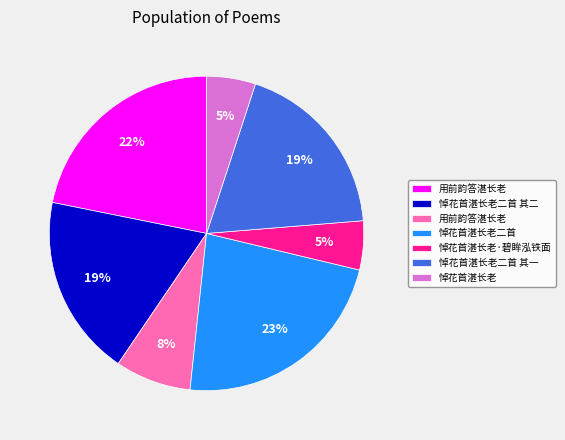

Count the number of slices in the pie.

7